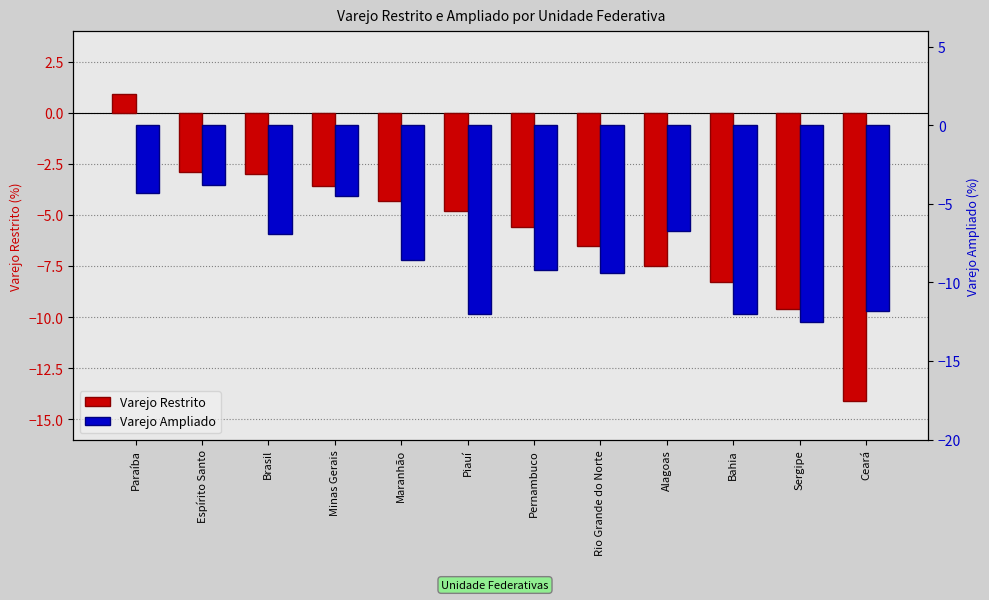

What is the difference between the highest and lowest values at Rio Grande do Norte?

2.9